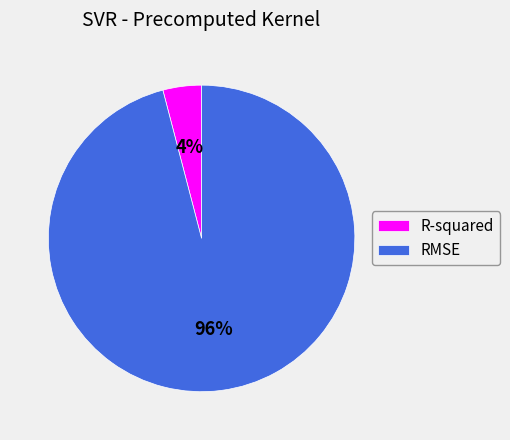

Count the number of slices in the pie.

2